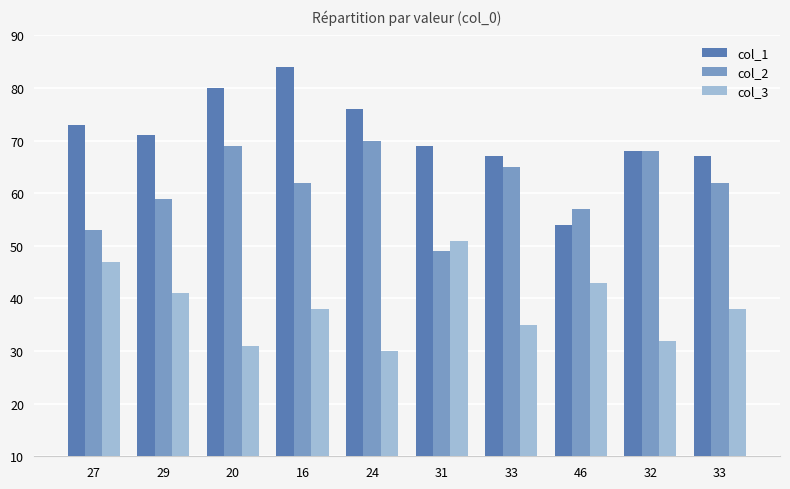

What is the greatest value displayed?

84